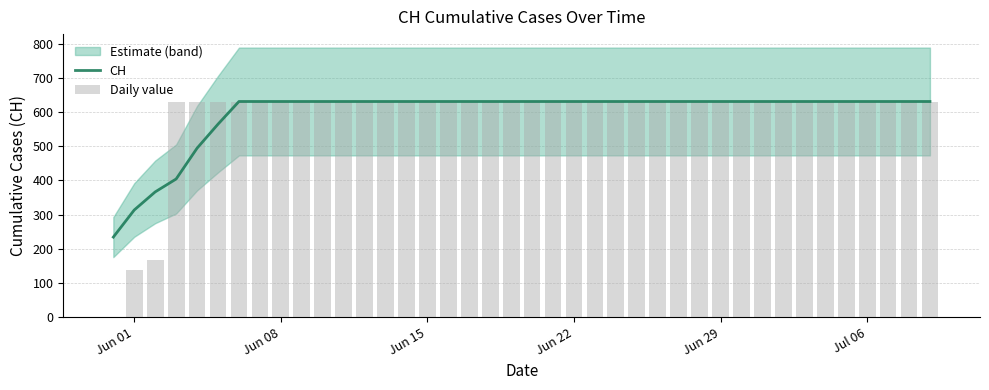

Rank the series by their average value, from highest to lowest.

CH, Daily value